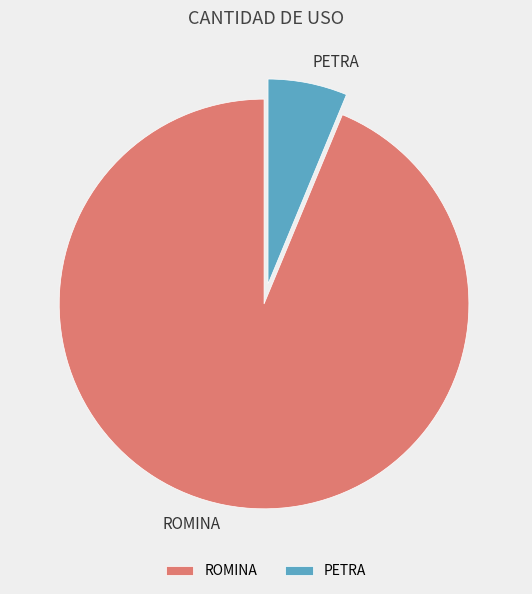

Between PETRA and ROMINA, which is larger?

ROMINA